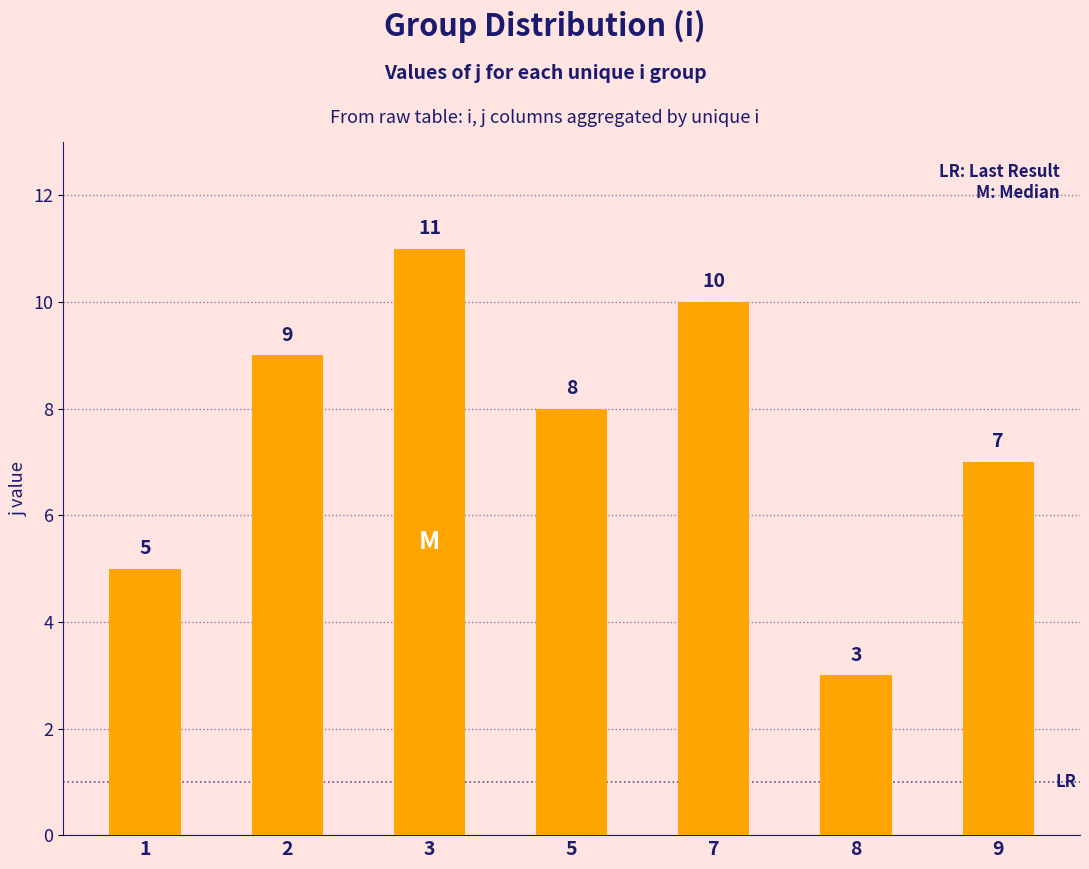

Reading left to right, what are all the values shown in this chart?

5	9	11	8	10	3	7